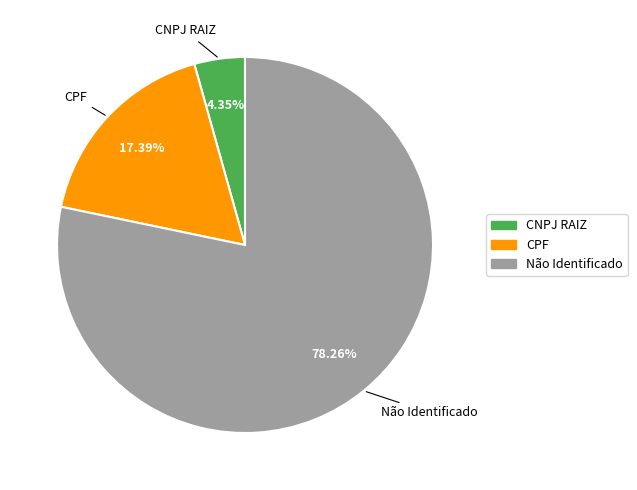

Which slice is the smallest?

CNPJ RAIZ